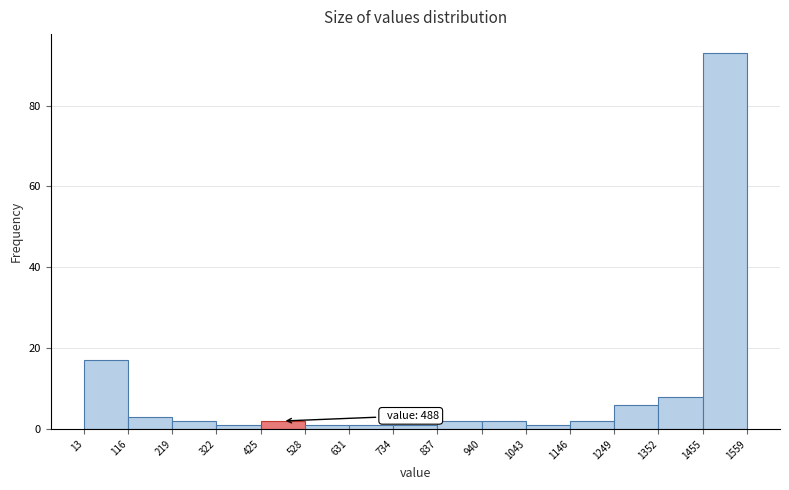

Which range on the x-axis has the tallest bar?

1455 to 1559